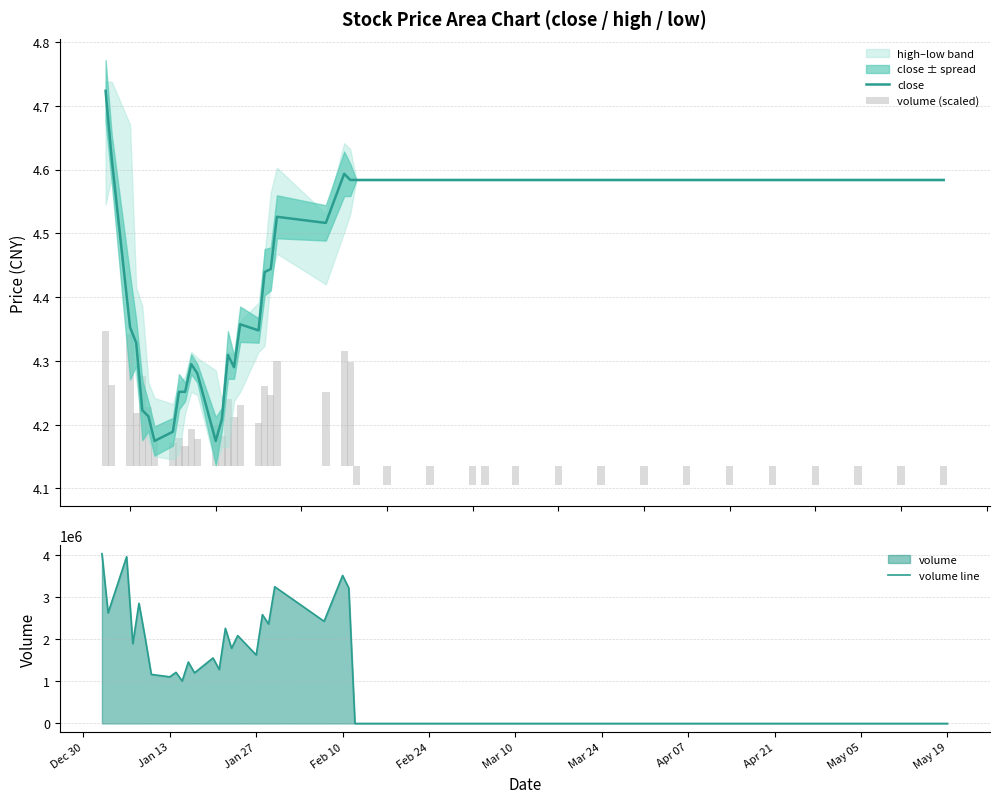

The value of volume line at Jan 27 is 1622442. True or false?

True